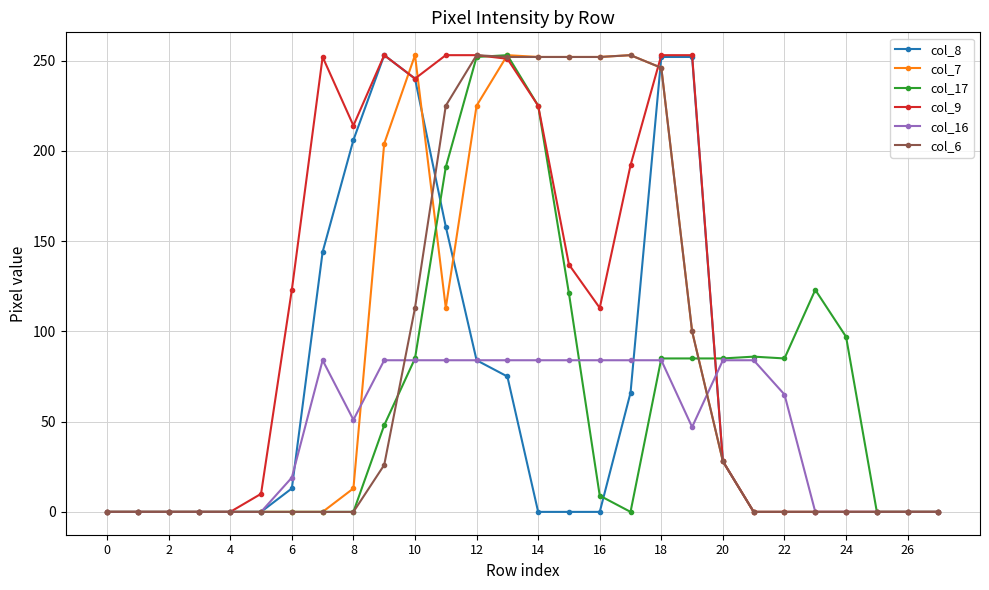

What is the greatest value displayed?

253